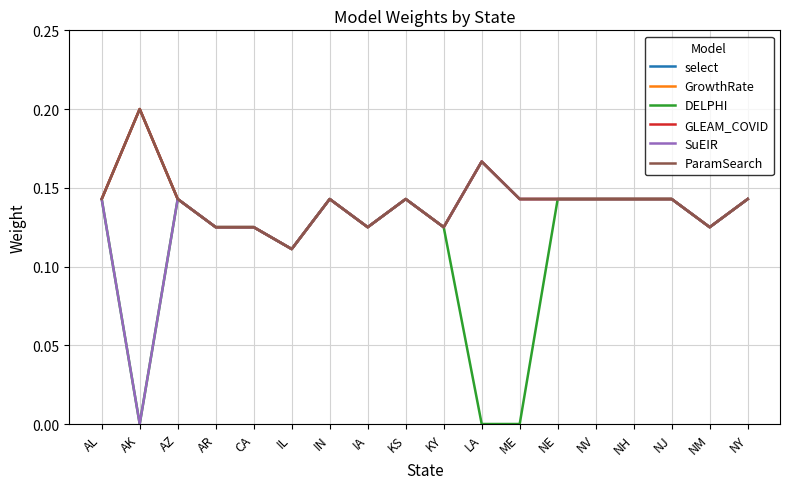

At which label does ParamSearch reach its peak?

AK